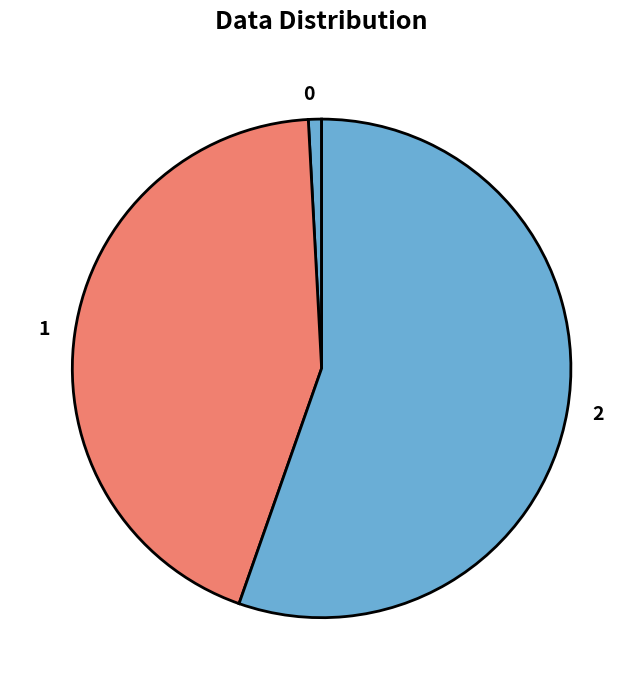

How many slices are in this pie chart?

3